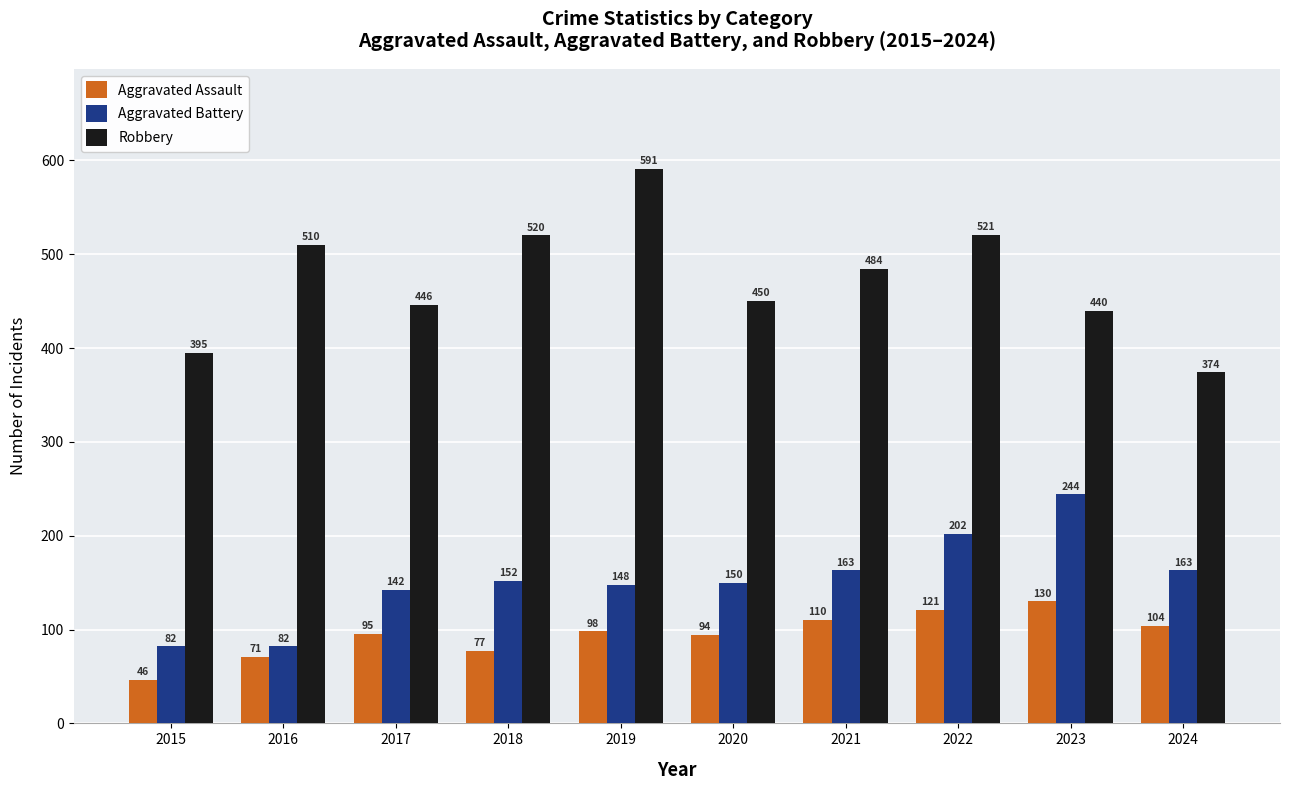

The Aggravated Assault series shows 25 at 2019. True or false?

False